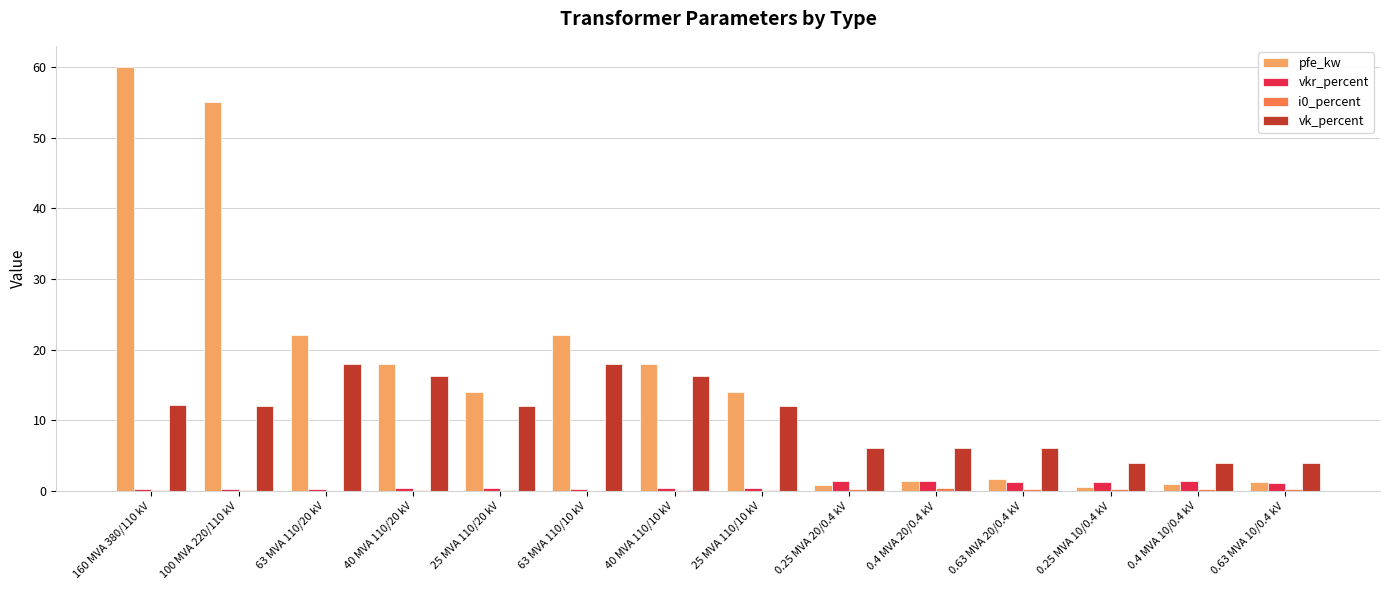

What is the greatest value displayed?

60.0